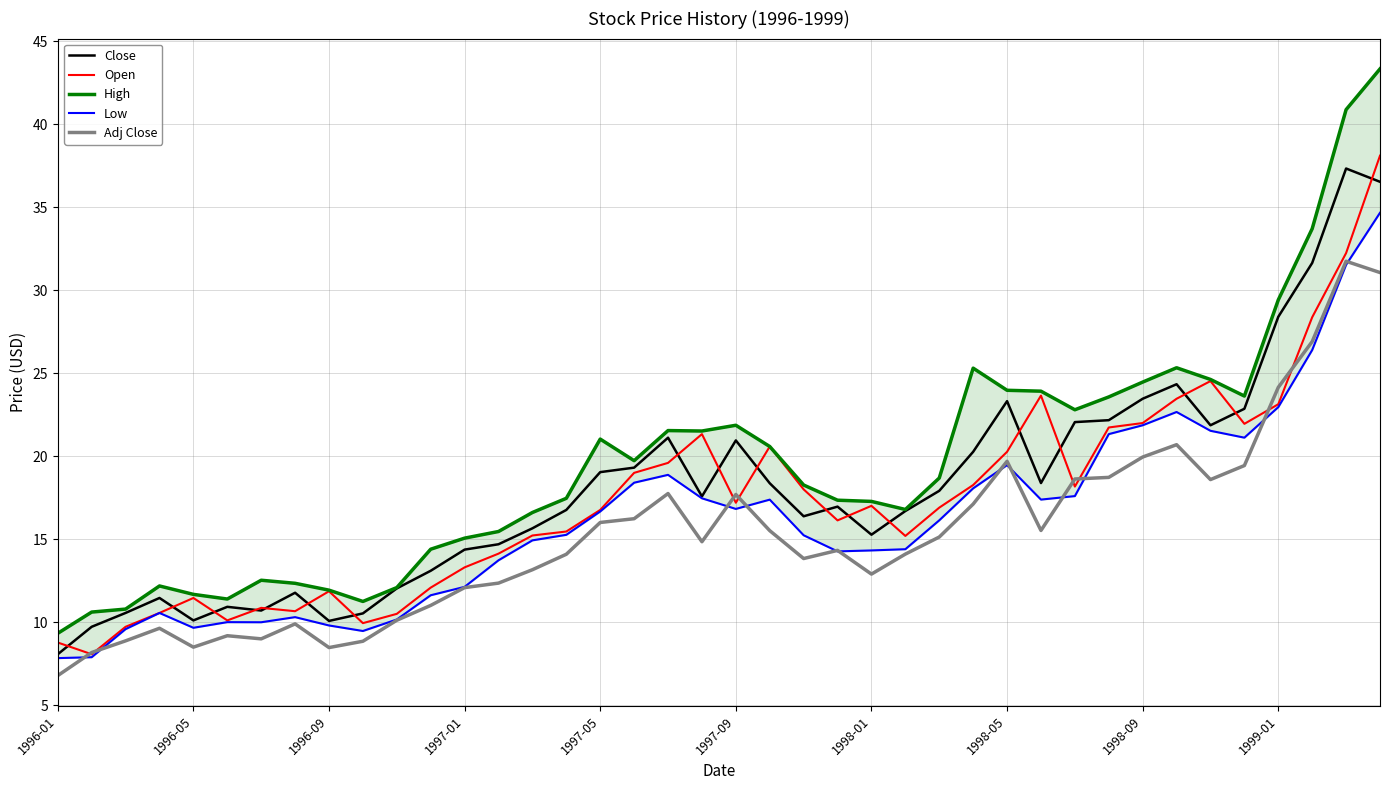

How many categories are shown in the chart?

40